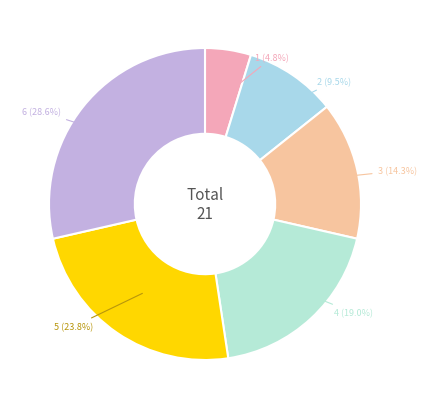

How many segments does this pie chart have?

6